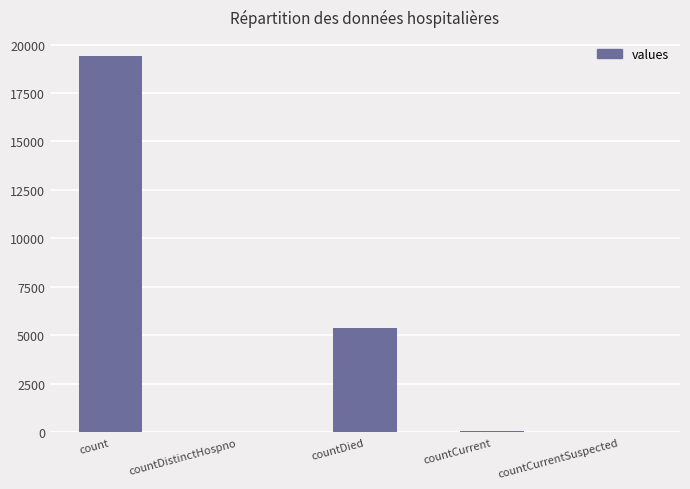

Are the bars horizontal?

No